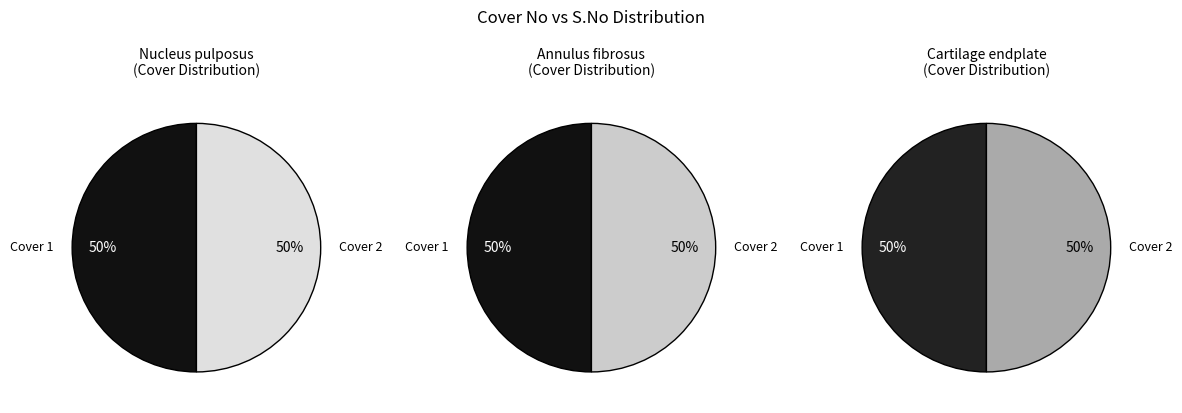

Between Cover 1 and Cover 2, which is larger?

Cover 2